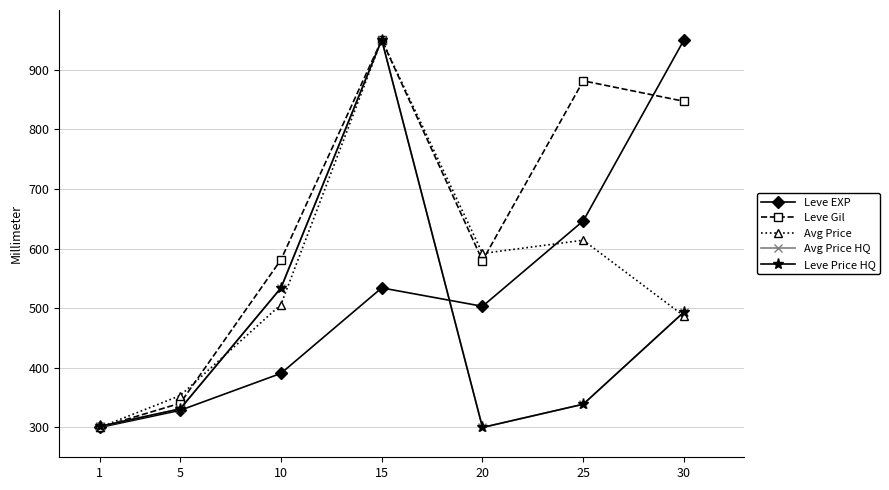

True or false: Leve EXP has a value of 536.4 at 1.

False